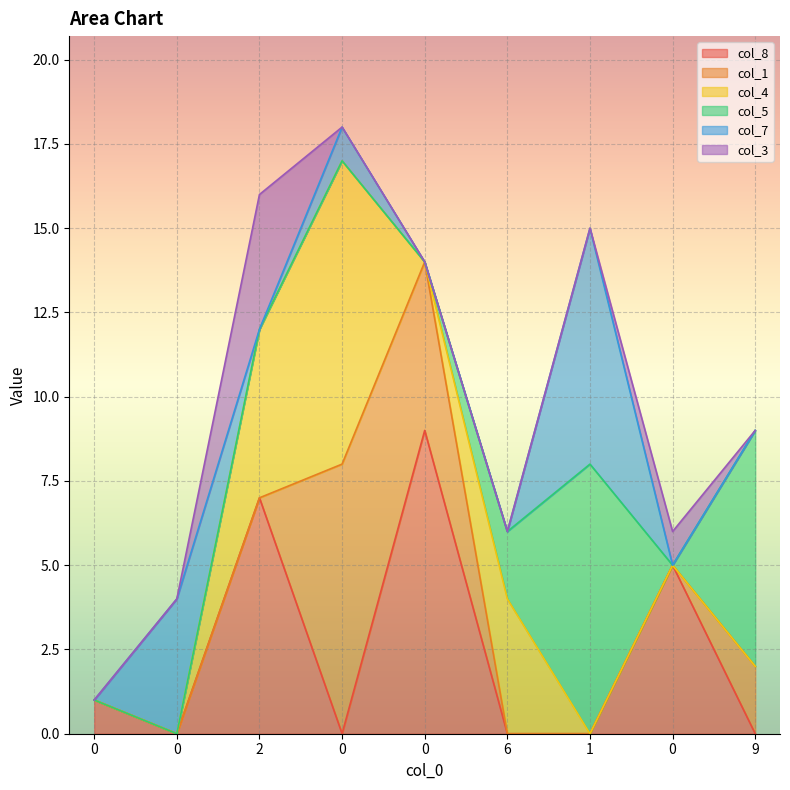

Count the number of data series in this chart.

6